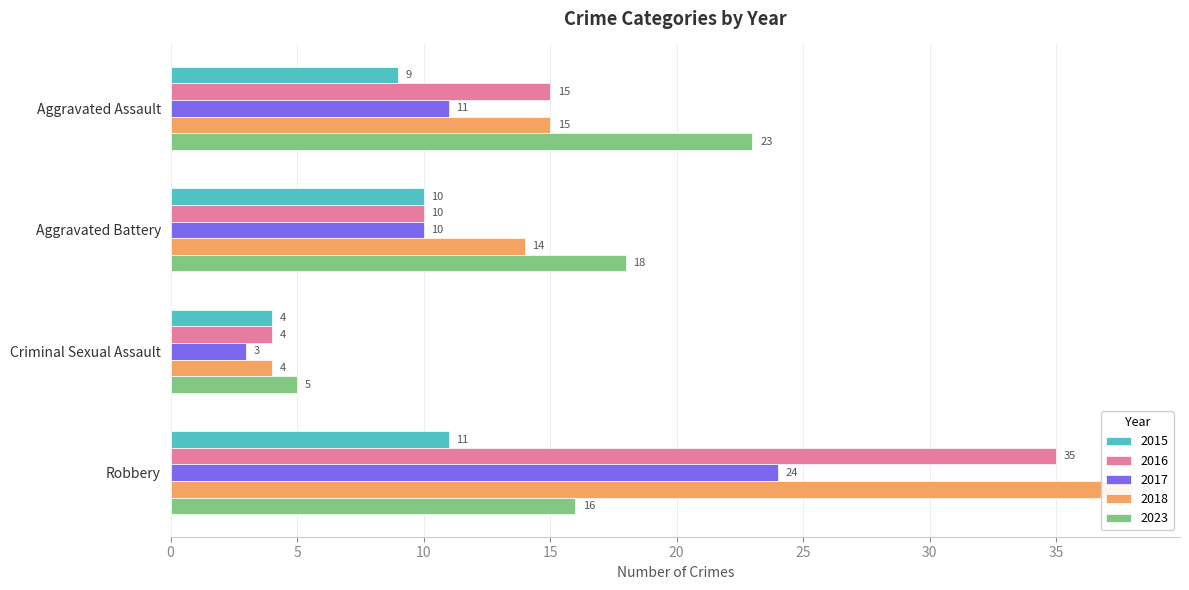

Reading left to right, list all the values displayed in this chart.

2015: Aggravated Assault=9	Aggravated Battery=10	Criminal Sexual Assault=4	Robbery=11
2016: Aggravated Assault=15	Aggravated Battery=10	Criminal Sexual Assault=4	Robbery=35
2017: Aggravated Assault=11	Aggravated Battery=10	Criminal Sexual Assault=3	Robbery=24
2018: Aggravated Assault=15	Aggravated Battery=14	Criminal Sexual Assault=4	Robbery=38
2023: Aggravated Assault=23	Aggravated Battery=18	Criminal Sexual Assault=5	Robbery=16